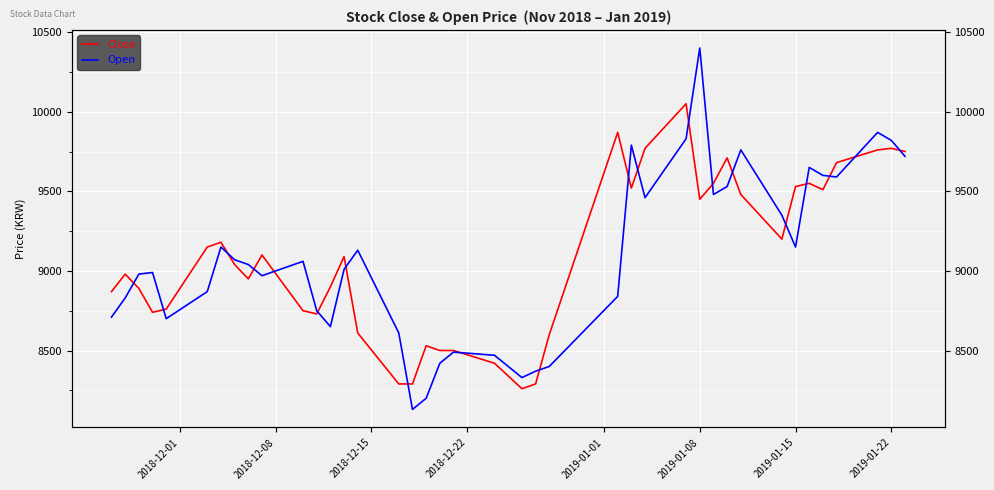

What is the smallest value displayed?

8130